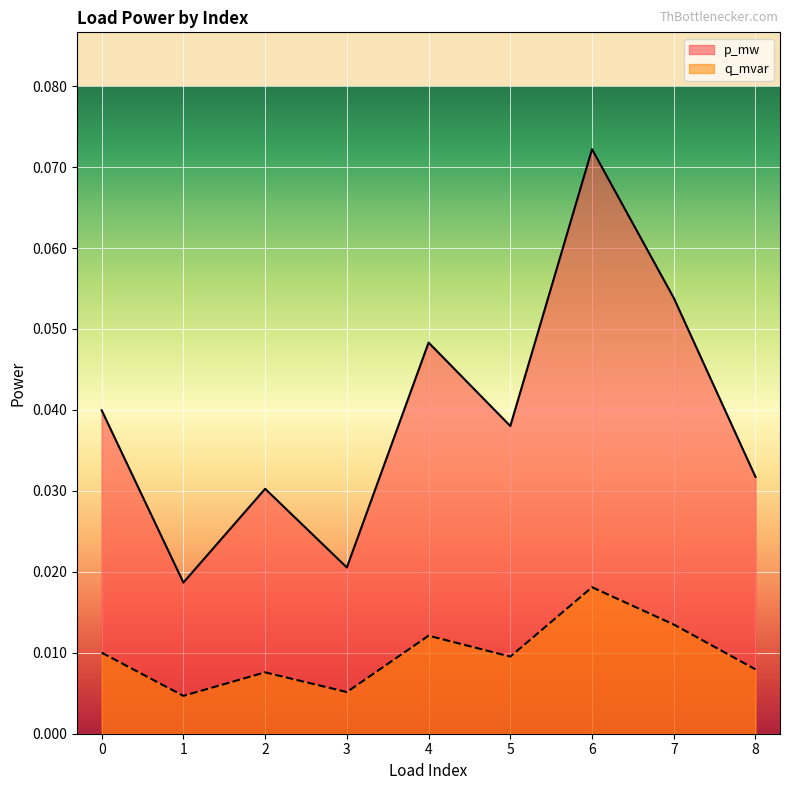

List the series in order of their peak value, highest first.

p_mw, q_mvar